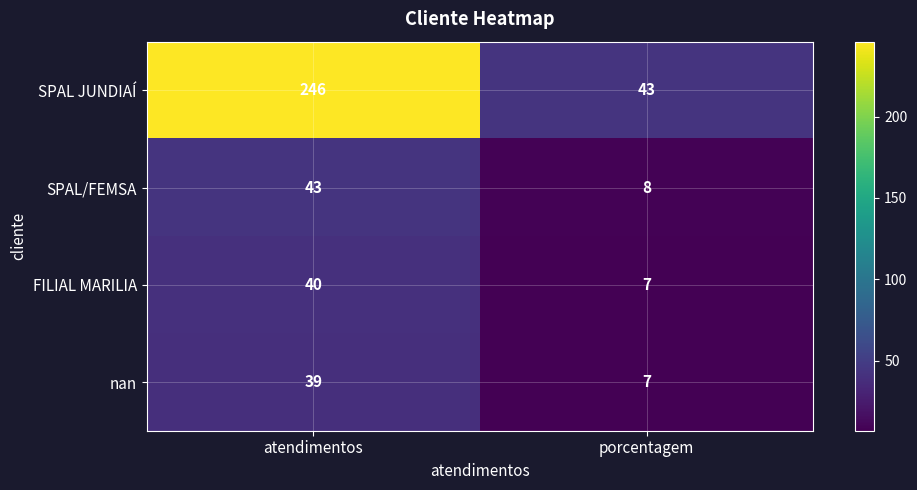

What is the difference between the highest and lowest values at porcentagem?

36